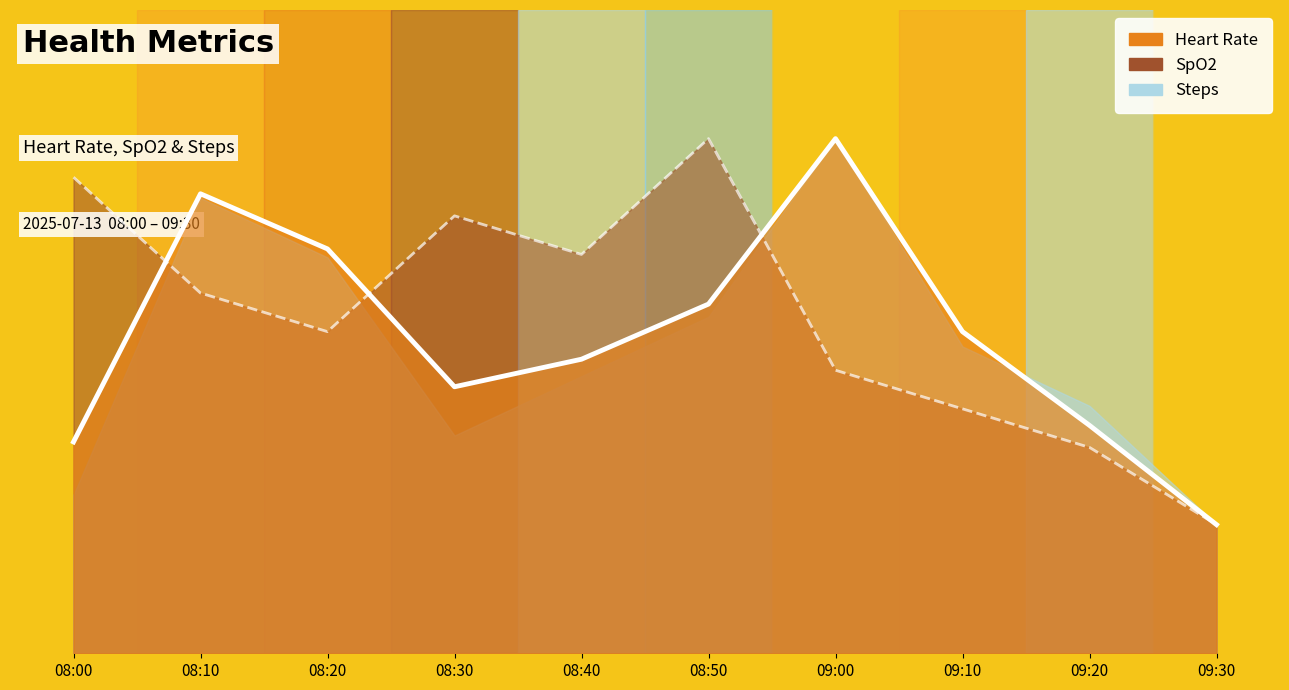

Which series has the widest spread of values?

heart_rate